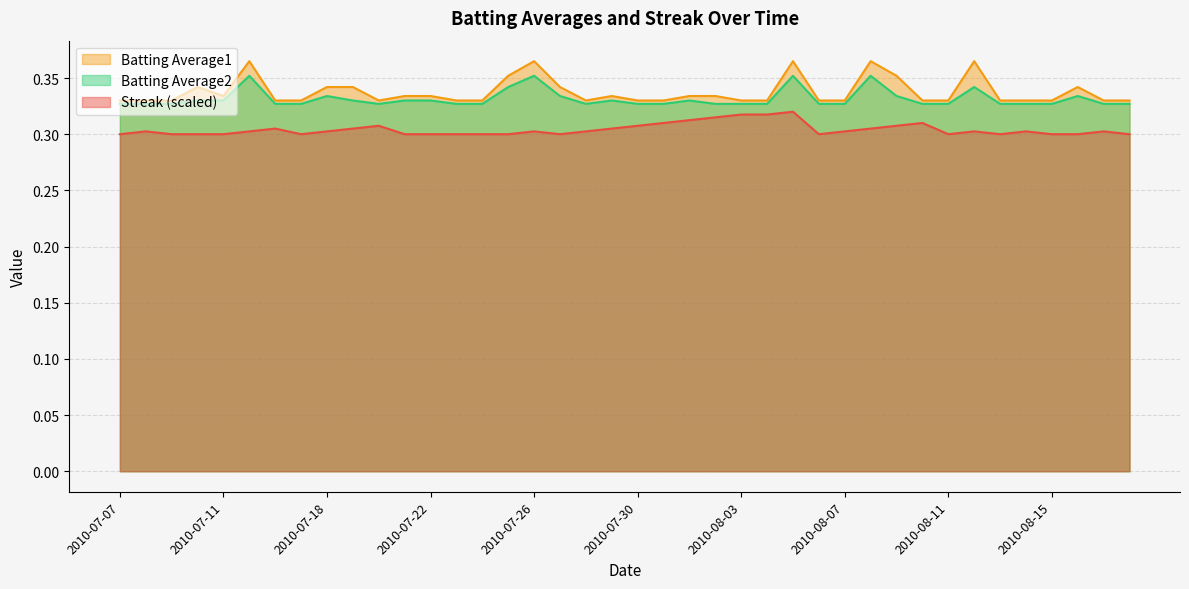

At which category does the chart reach its minimum across all series?

2010-07-07